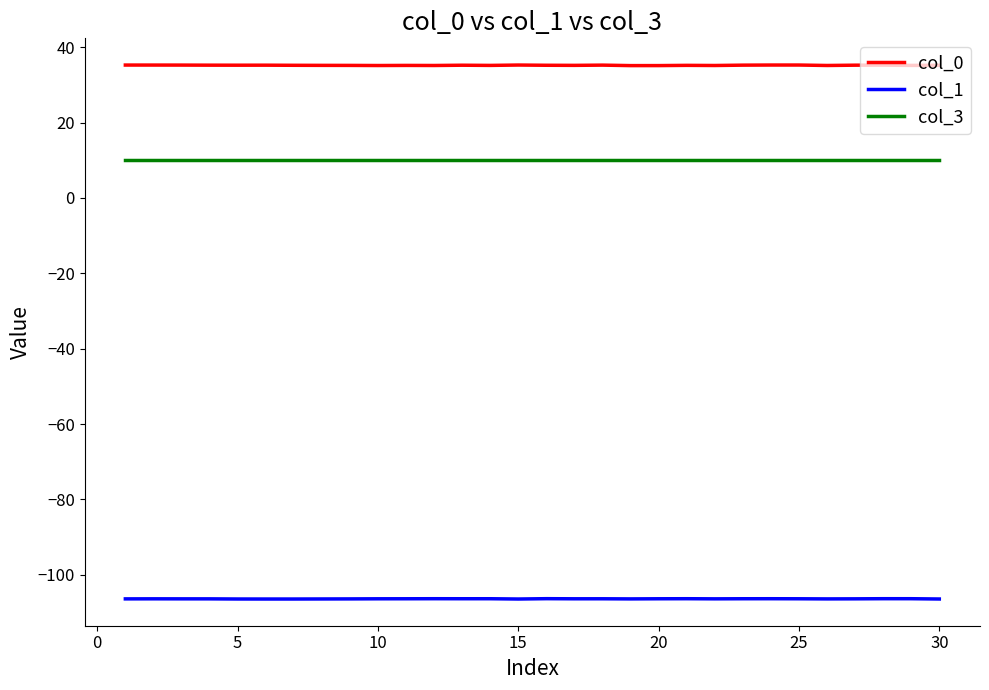

Does the chart display data point markers on the line(s)?

No